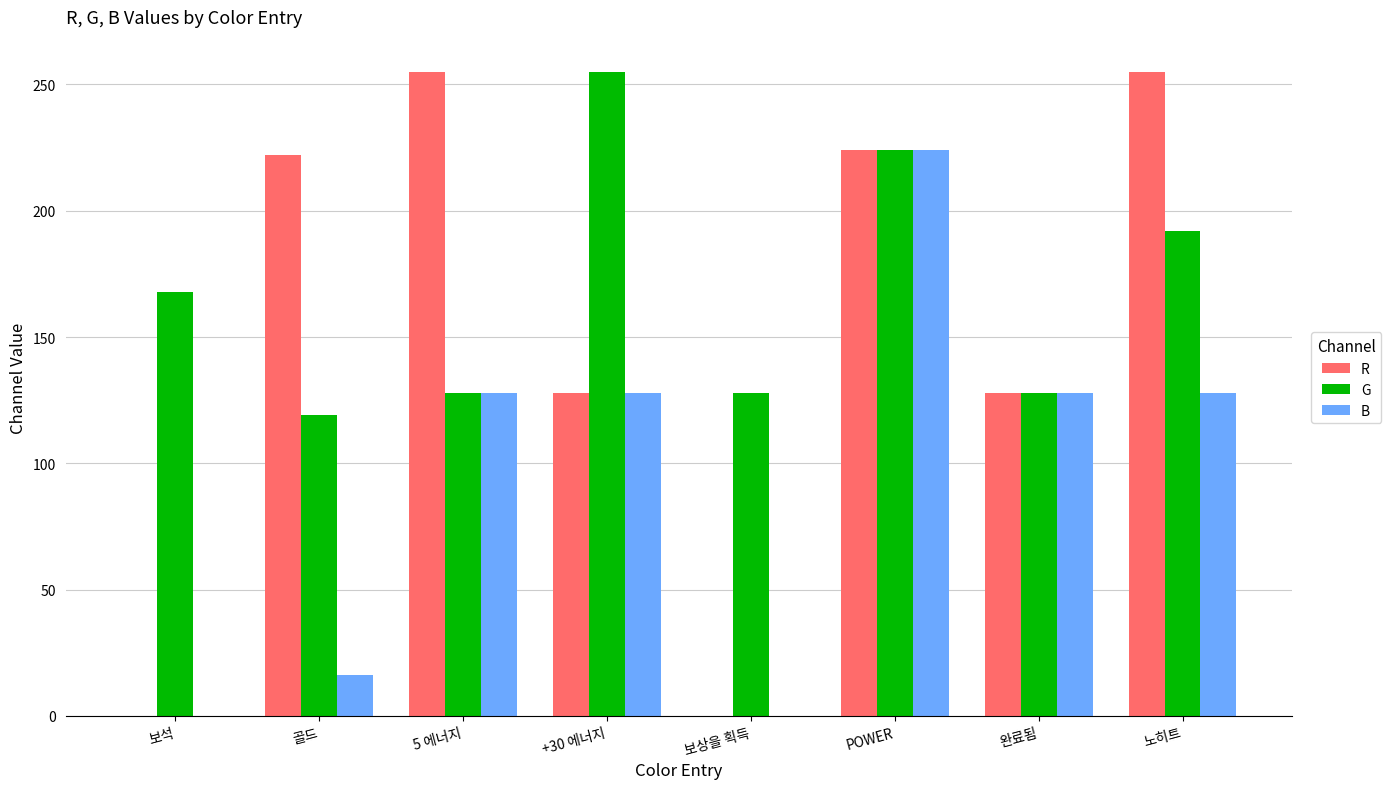

Which series changed the most between 보석 and 보상을 획득?

G